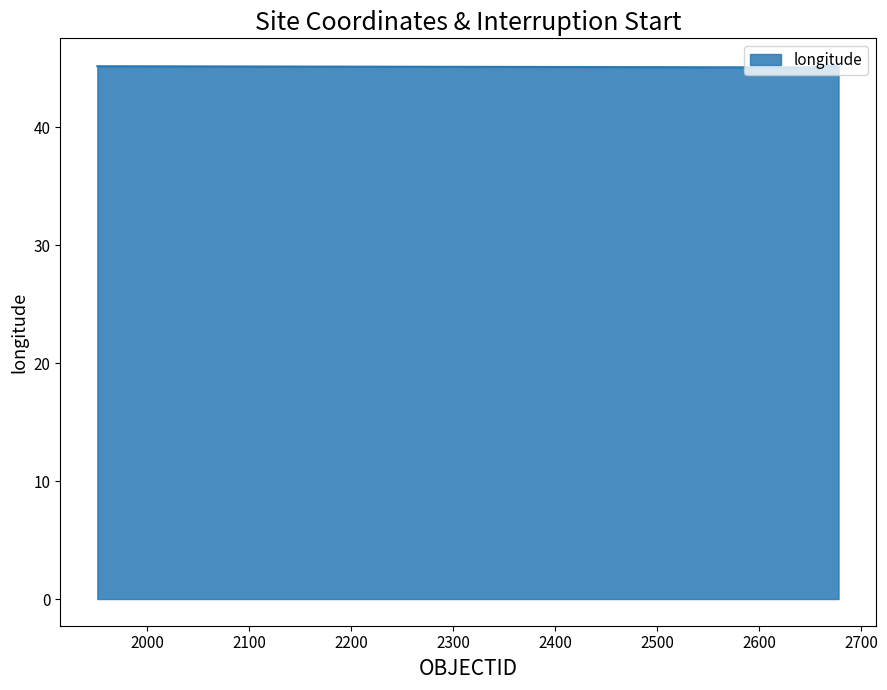

What is the minimum value shown in the chart?

45.1